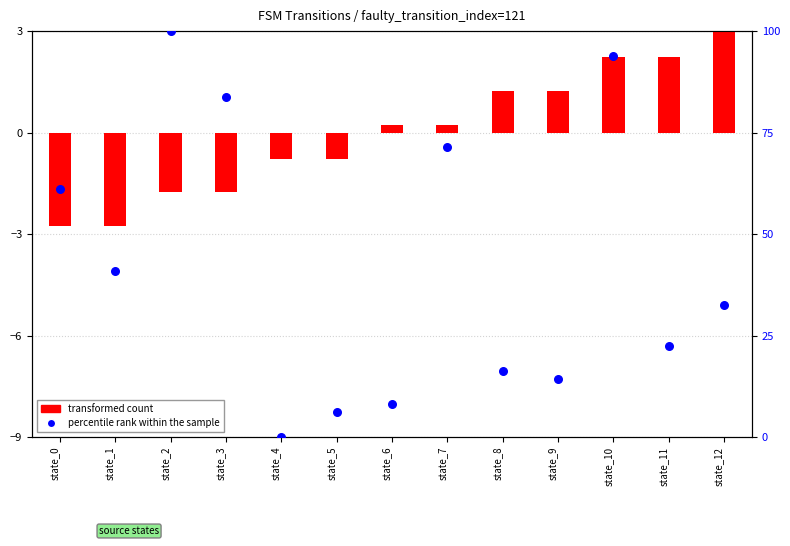

Which series has the widest spread of Y values?

percentile rank within the sample